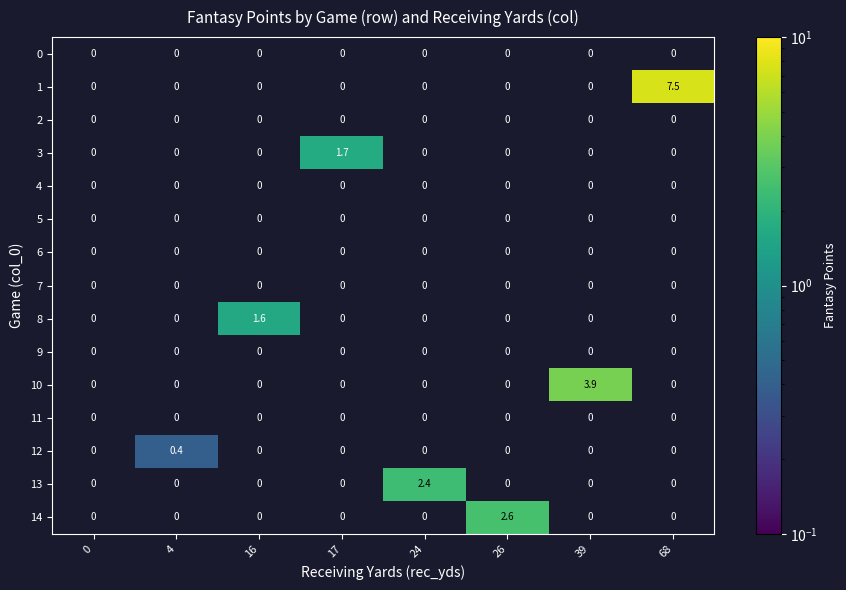

What is the difference between the highest and lowest values at 16?

1.6